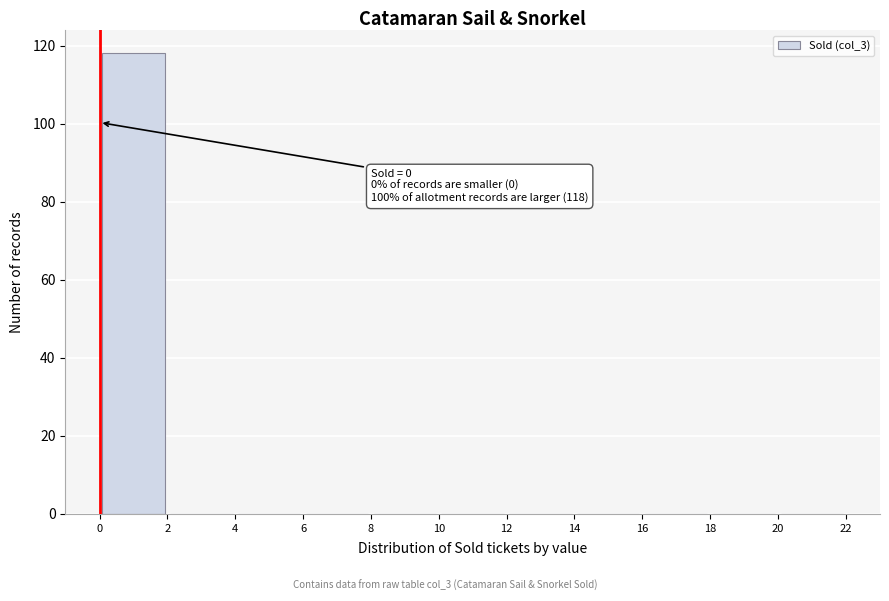

Over which range of the x-axis is the bar tallest?

0 to 2